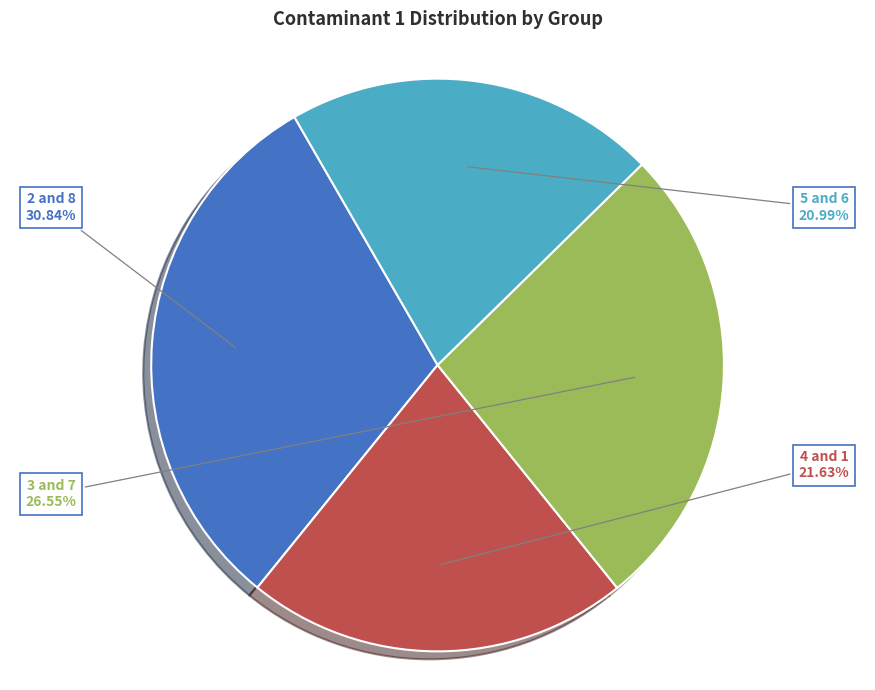

How many slices are in this pie chart?

4